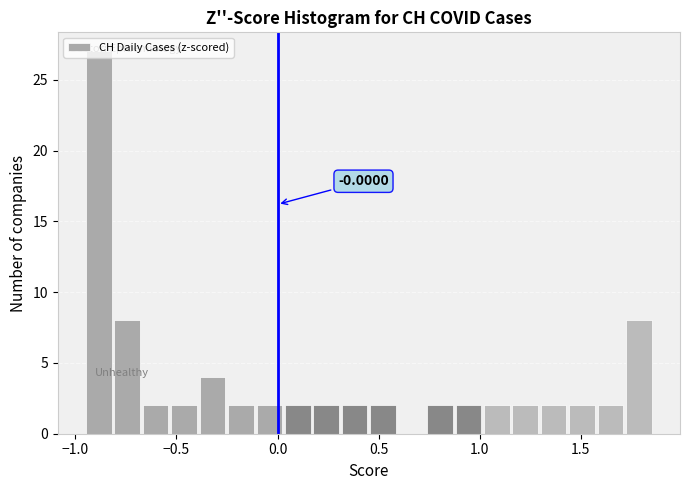

Read against the x-axis, roughly where is the centre of the tallest bar?

-0.90